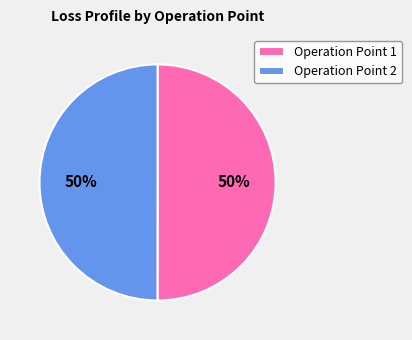

The Operation Point 2 slice represents 41% of the pie. True or false?

False